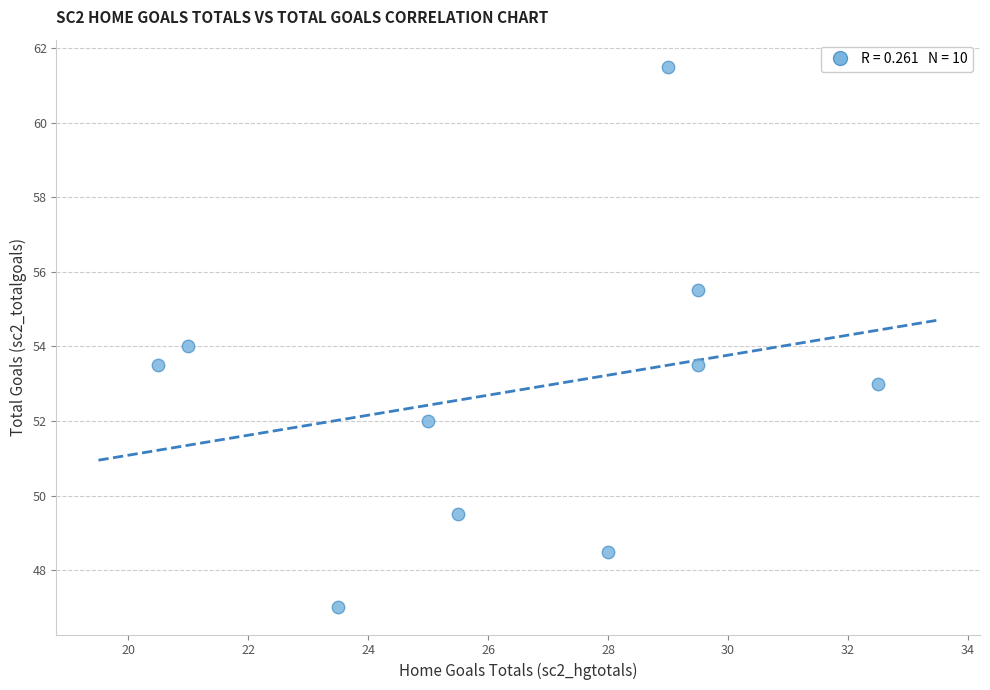

What is the range of X values (max minus min)?

12.0